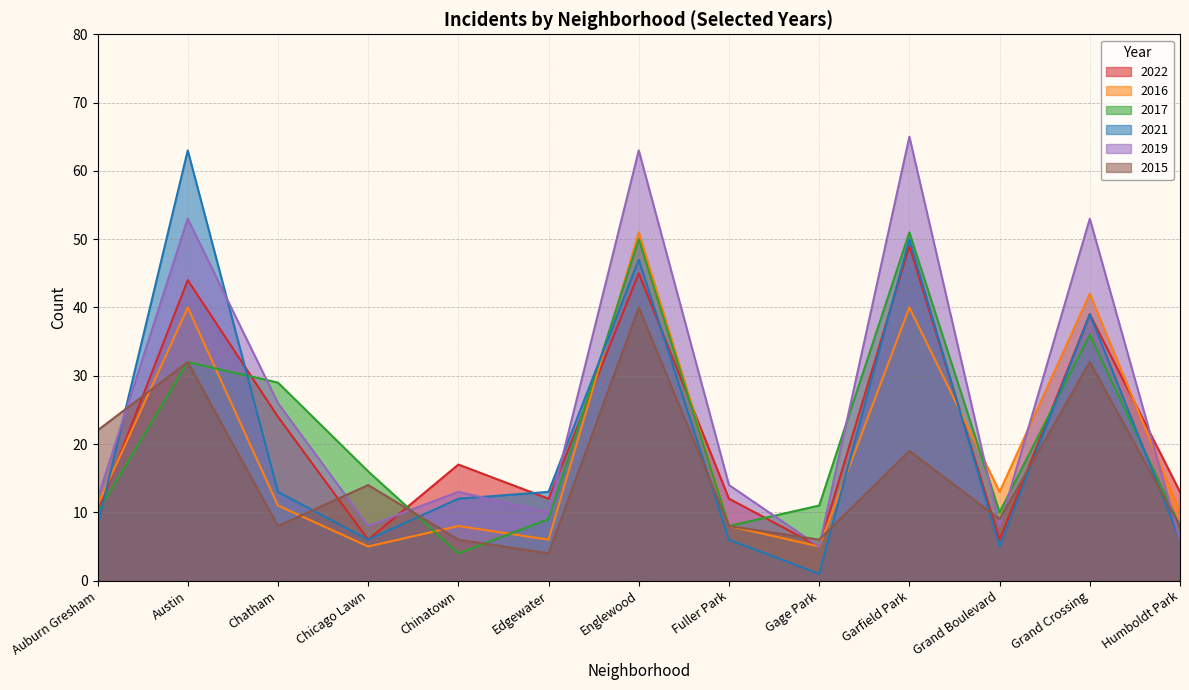

Reading left to right, extract all data points from this chart.

2022: Auburn Gresham=10	Austin=44	Chatham=24	Chicago Lawn=6	Chinatown=17	Edgewater=12	Englewood=45	Fuller Park=12	Gage Park=5	Garfield Park=49	Grand Boulevard=6	Grand Crossing=39	Humboldt Park=13
2016: Auburn Gresham=11	Austin=40	Chatham=11	Chicago Lawn=5	Chinatown=8	Edgewater=6	Englewood=51	Fuller Park=8	Gage Park=5	Garfield Park=40	Grand Boulevard=13	Grand Crossing=42	Humboldt Park=10
2017: Auburn Gresham=10	Austin=32	Chatham=29	Chicago Lawn=16	Chinatown=4	Edgewater=9	Englewood=50	Fuller Park=8	Gage Park=11	Garfield Park=51	Grand Boulevard=10	Grand Crossing=36	Humboldt Park=8
2021: Auburn Gresham=8	Austin=63	Chatham=13	Chicago Lawn=6	Chinatown=12	Edgewater=13	Englewood=47	Fuller Park=6	Gage Park=1	Garfield Park=50	Grand Boulevard=5	Grand Crossing=39	Humboldt Park=6
2019: Auburn Gresham=12	Austin=53	Chatham=26	Chicago Lawn=8	Chinatown=13	Edgewater=10	Englewood=63	Fuller Park=14	Gage Park=5	Garfield Park=65	Grand Boulevard=8	Grand Crossing=53	Humboldt Park=6
2015: Auburn Gresham=22	Austin=32	Chatham=8	Chicago Lawn=14	Chinatown=6	Edgewater=4	Englewood=40	Fuller Park=8	Gage Park=6	Garfield Park=19	Grand Boulevard=9	Grand Crossing=32	Humboldt Park=8